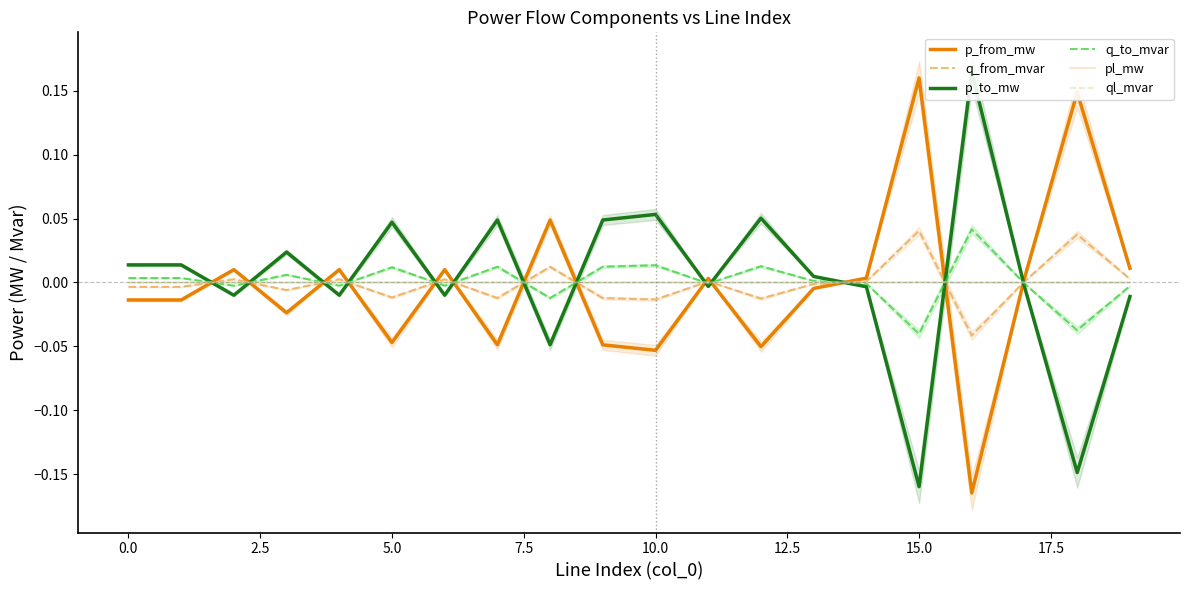

Reading left to right, extract all data points from this chart.

p_from_mw: -0.0	-0.0	0.0	-0.0	0.0	-0.0	0.0	-0.0	0.0	-0.0	-0.1	0.0	-0.1	-0.0	0.0	0.2	-0.2	0.0	0.1	0.0
q_from_mvar: -0.0	-0.0	0.0	-0.0	0.0	-0.0	0.0	-0.0	0.0	-0.0	-0.0	0.0	-0.0	-0.0	0.0	0.0	-0.0	0.0	0.0	0.0
p_to_mw: 0.0	0.0	-0.0	0.0	-0.0	0.0	-0.0	0.0	-0.0	0.0	0.1	-0.0	0.1	0.0	-0.0	-0.2	0.2	-0.0	-0.1	-0.0
q_to_mvar: 0.0	0.0	-0.0	0.0	-0.0	0.0	-0.0	0.0	-0.0	0.0	0.0	-0.0	0.0	0.0	-0.0	-0.0	0.0	-0.0	-0.0	-0.0
pl_mw: 0.0	0.0	0.0	0.0	0.0	0.0	0.0	0.0	0.0	0.0	0.0	0.0	0.0	0.0	0.0	0.0	0.0	0.0	0.0	0.0
ql_mvar: 0.0	0.0	0.0	0.0	0.0	0.0	0.0	0.0	0.0	0.0	0.0	-0.0	0.0	-0.0	-0.0	0.0	0.0	-0.0	0.0	0.0